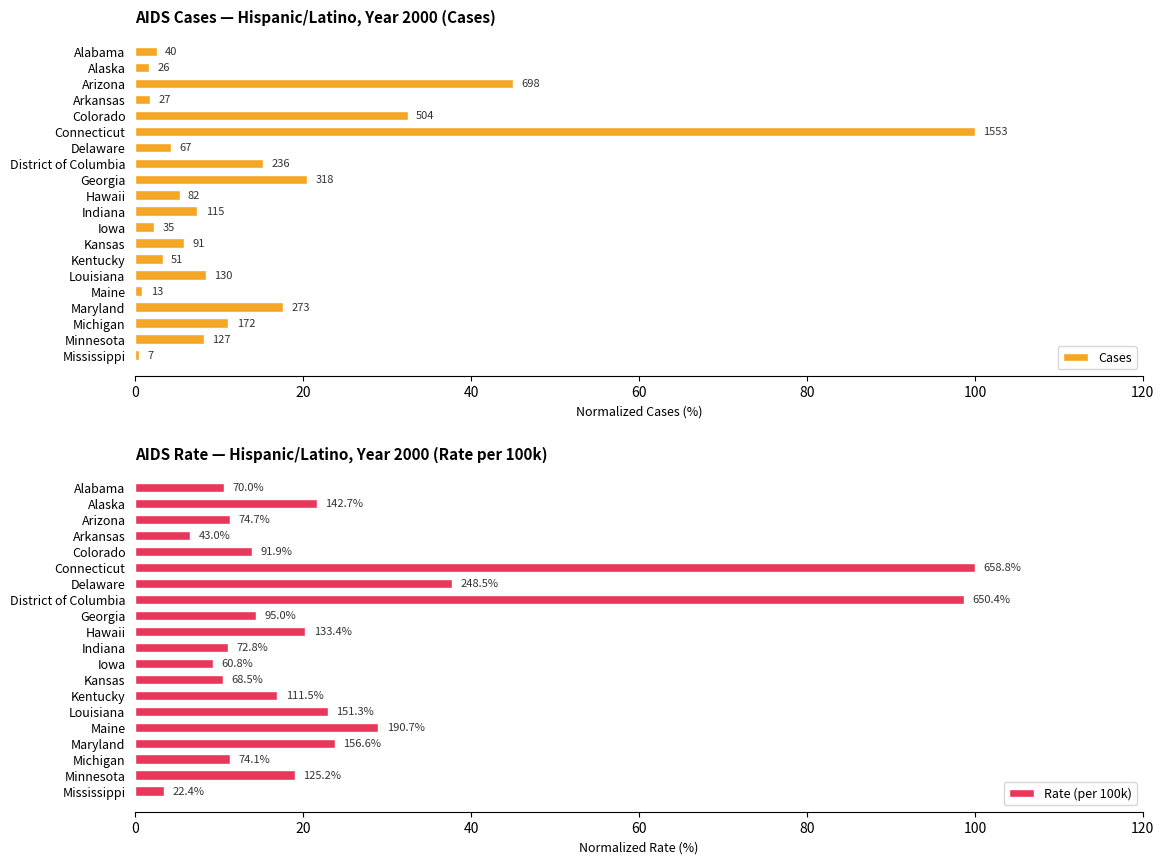

Are the bars horizontal?

Yes